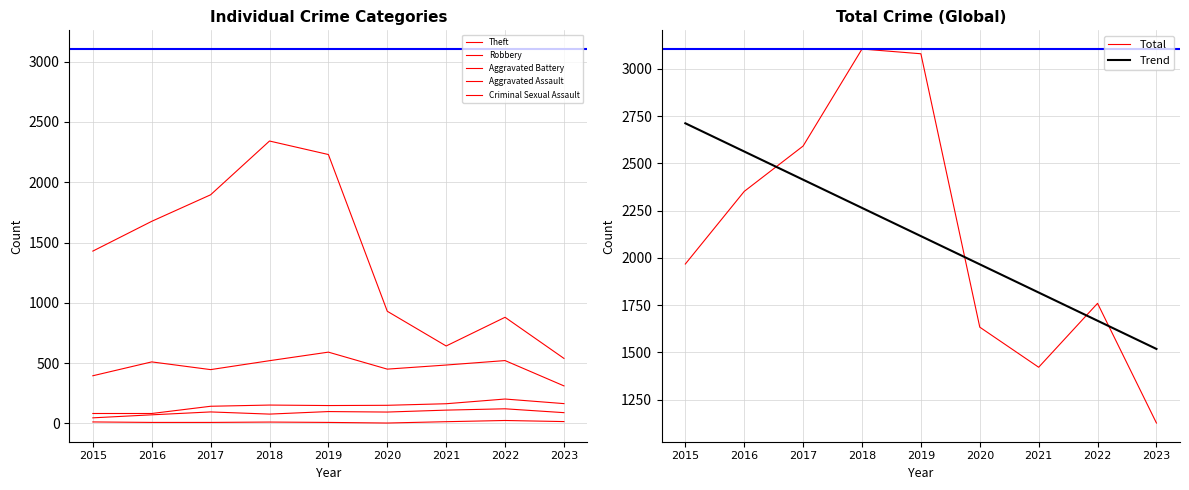

How many distinct data groups are displayed?

6